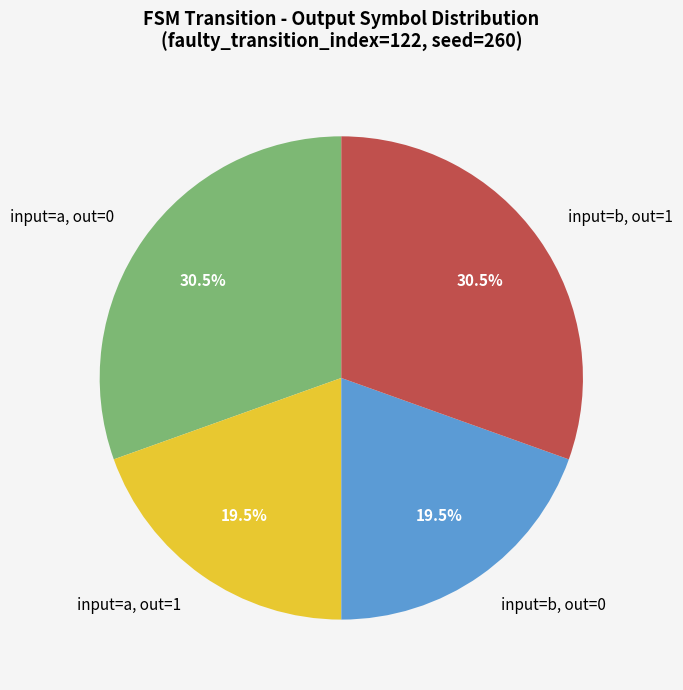

Approximately how many times larger is the value at input=a, out=0 compared to input=a, out=1?

1.6